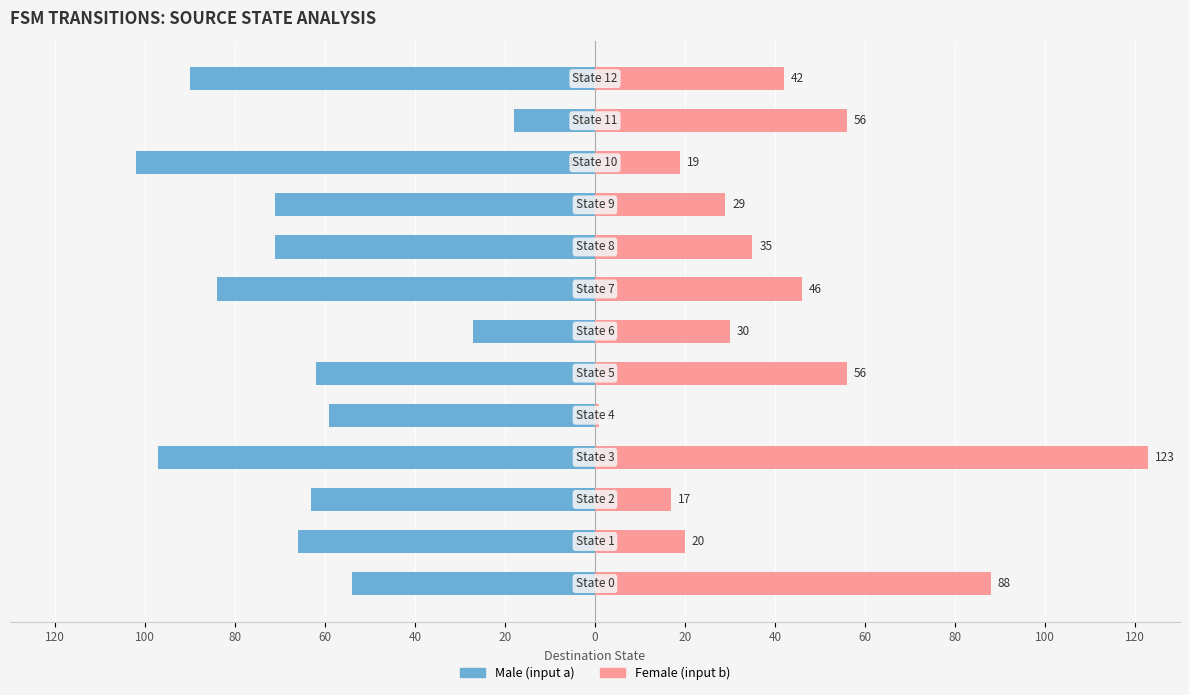

Reading left to right, list all the values displayed in this chart.

Male (input a): -54	-66	-63	-97	-59	-62	-27	-84	-71	-71	-102	-18	-90
Female (input b): 88	20	17	123	1	56	30	46	35	29	19	56	42